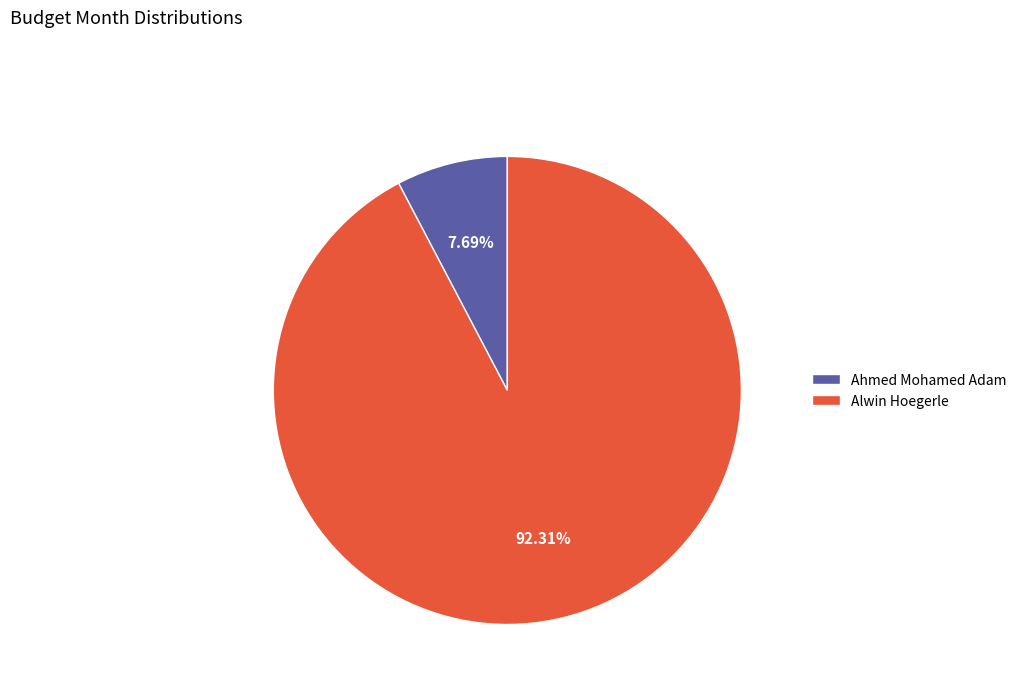

To the nearest percent, what is the average slice percentage?

50%